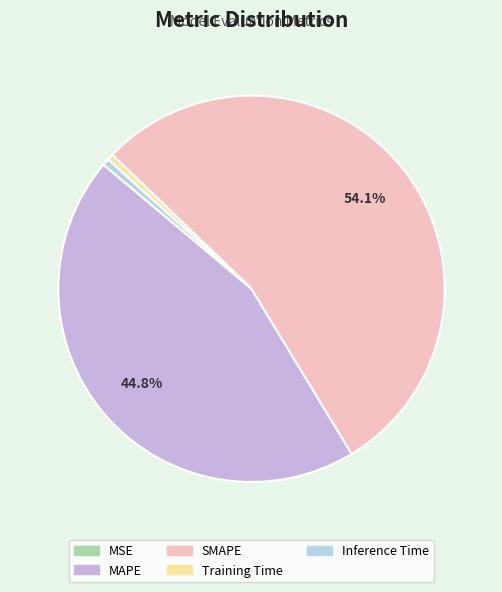

Is there a majority slice in this chart?

Yes